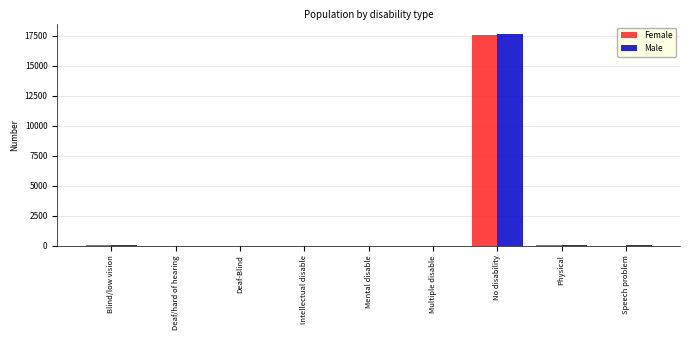

What is the sum of all Male values?

17850